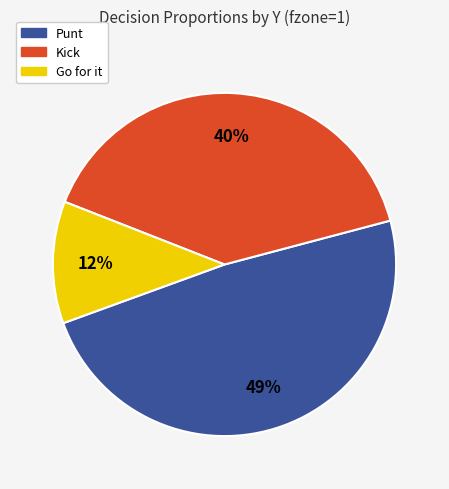

How many segments does this pie chart have?

3